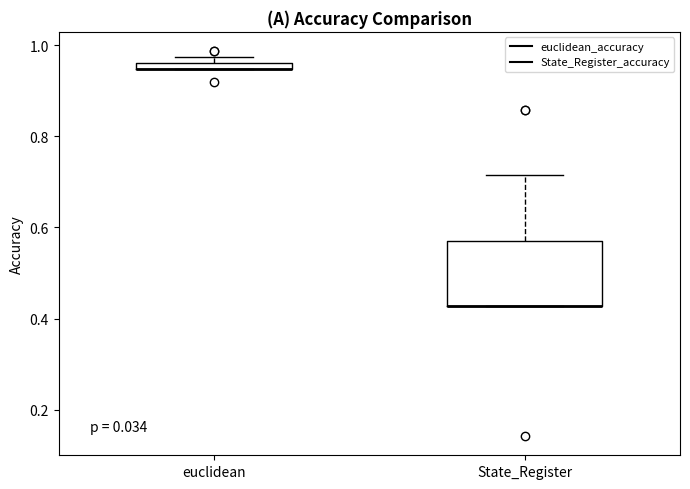

Which box is the tallest, from its lower edge to its upper edge?

State_Register